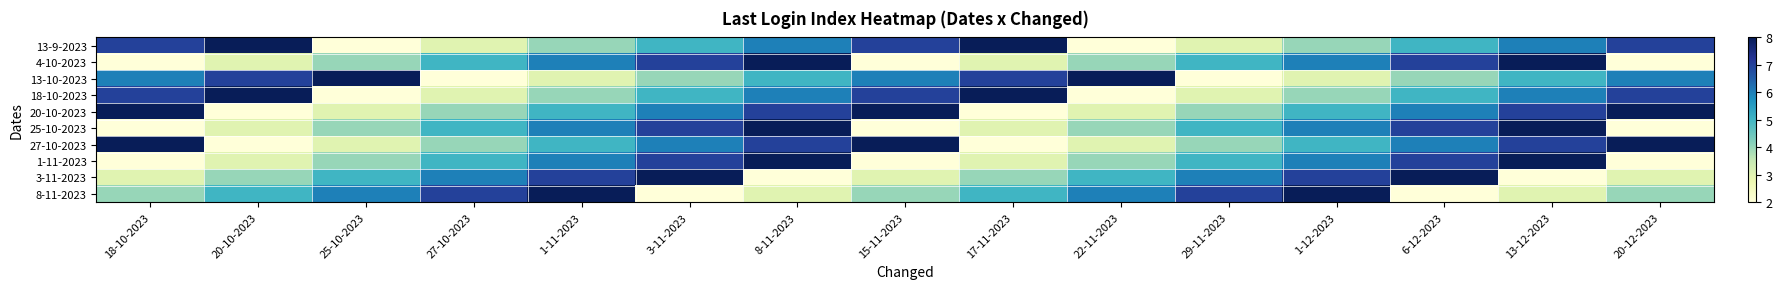

How many categories are shown in the chart?

15